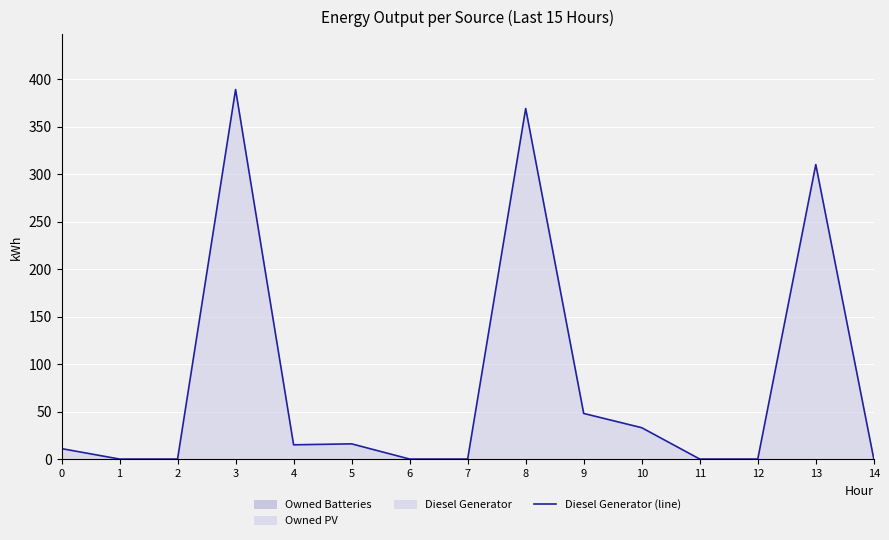

Rank the categories by value from lowest to highest.

1, 2, 6, 7, 11, 12, 14, 0, 4, 5, 10, 9, 13, 8, 3